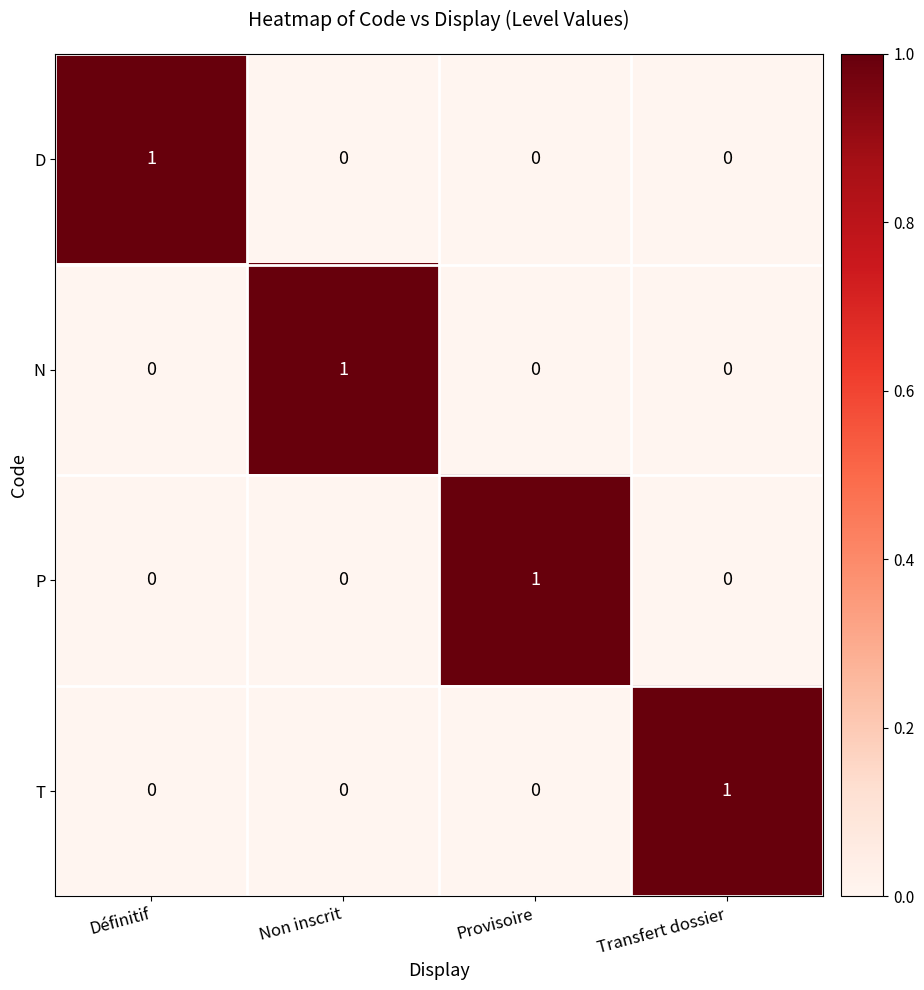

True or false: P has a value of 0 at Définitif.

True